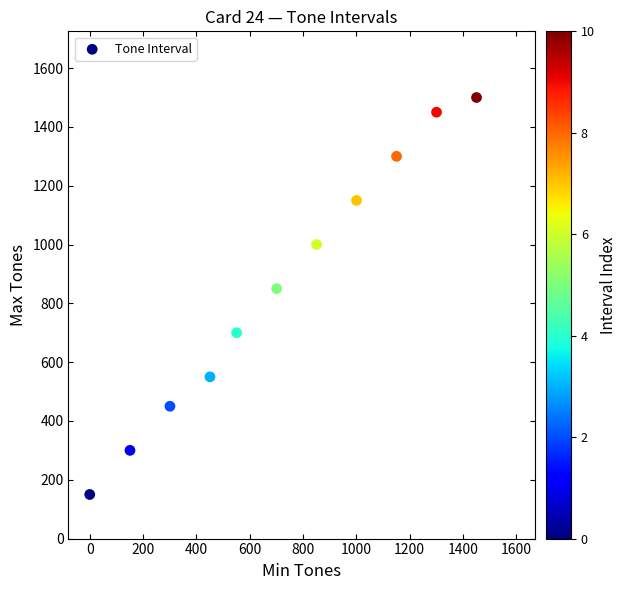

What Y value in the scatter plot is closest to 825?

850